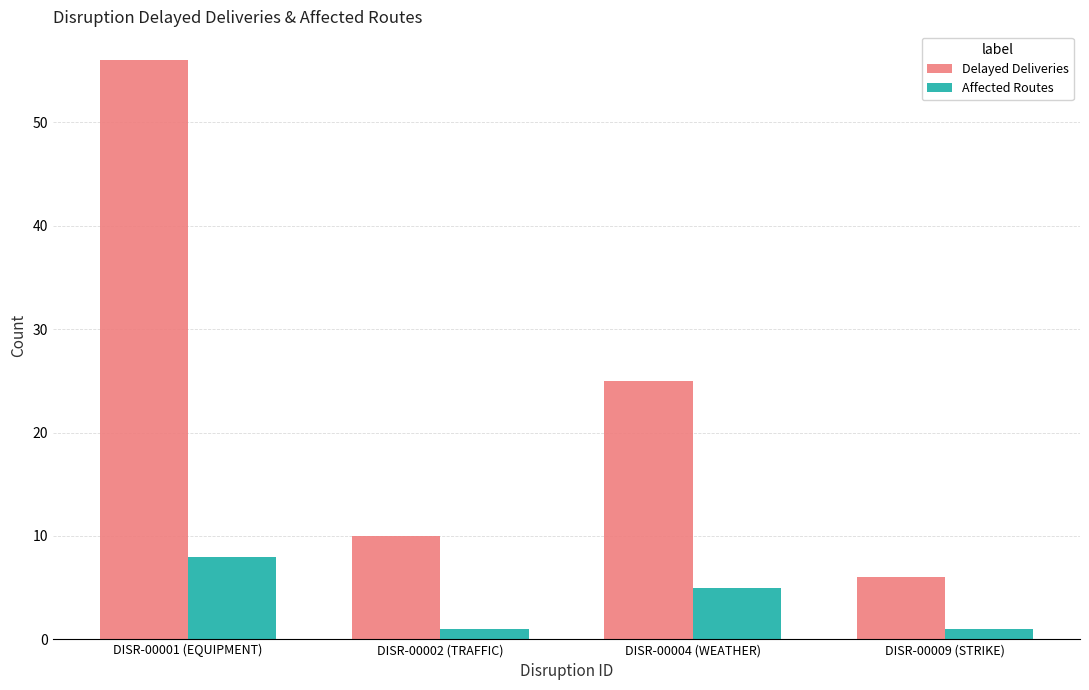

What are all the series names shown in the legend?

Delayed Deliveries, Affected Routes